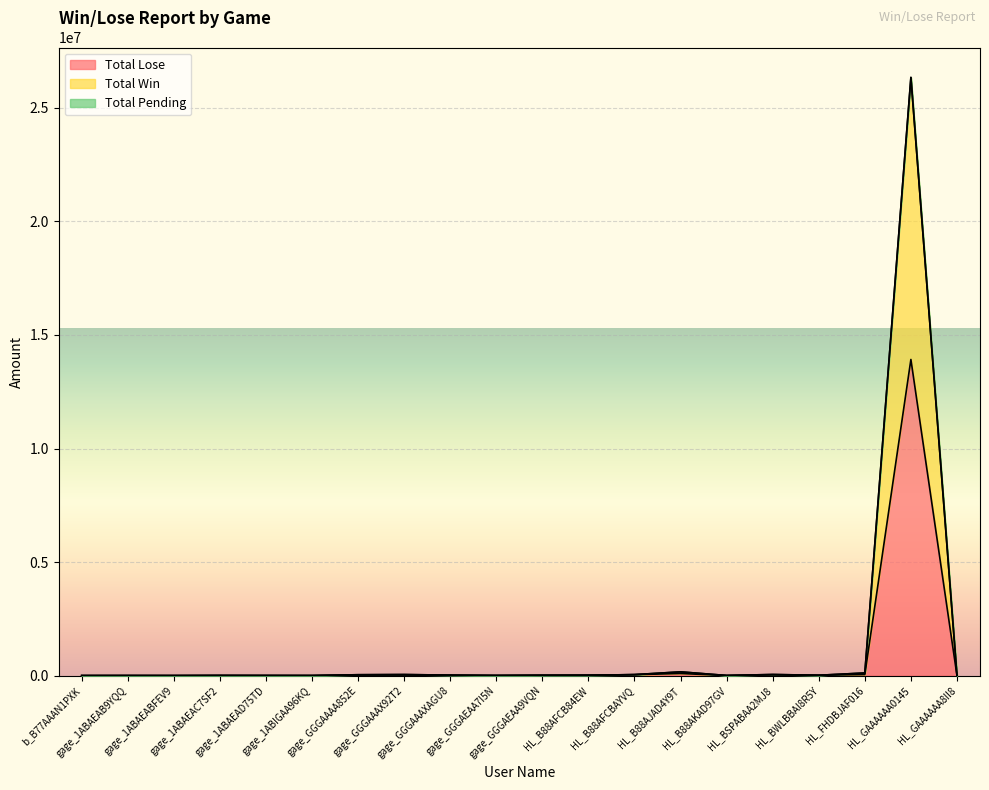

What is the difference between the highest and lowest values at gage_GGGAAAA852E?

15000